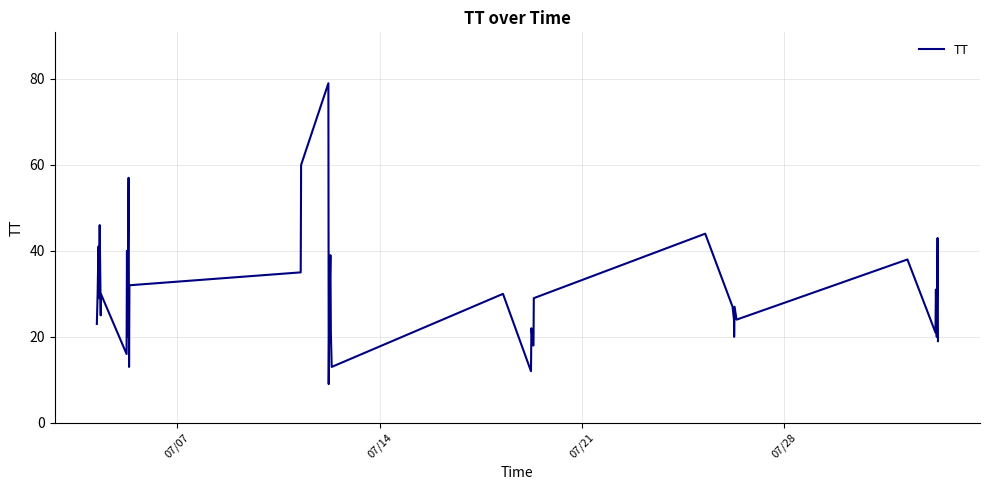

What is the difference between the maximum and minimum values?

70